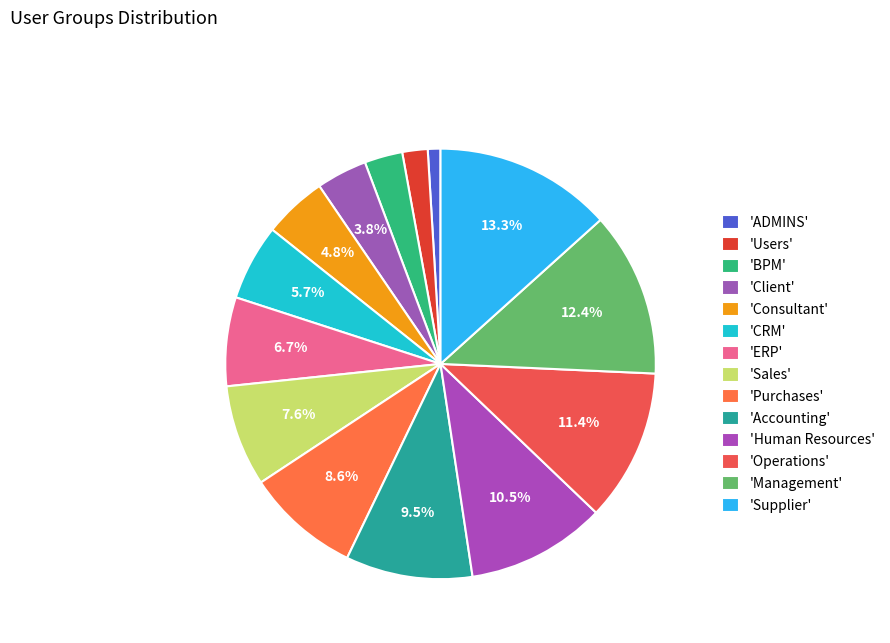

How many segments does this pie chart have?

14